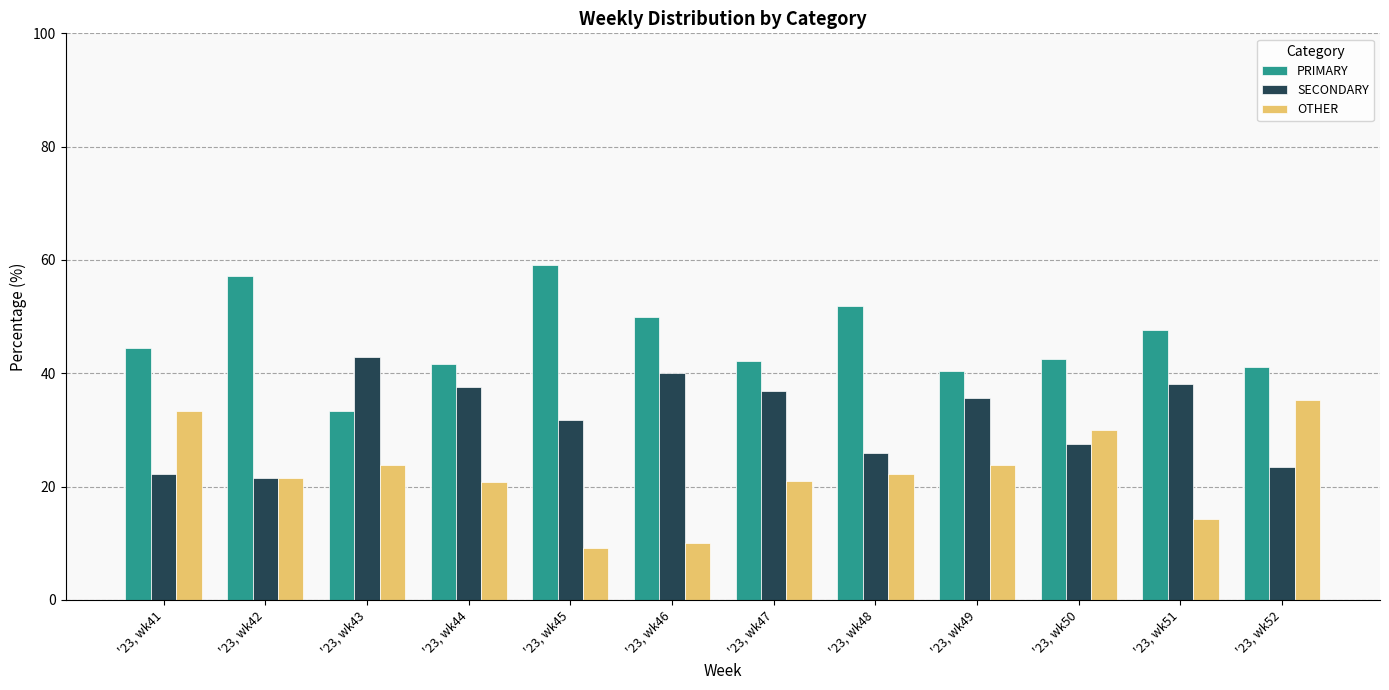

The PRIMARY series shows 33.3 at '23, wk43. True or false?

True